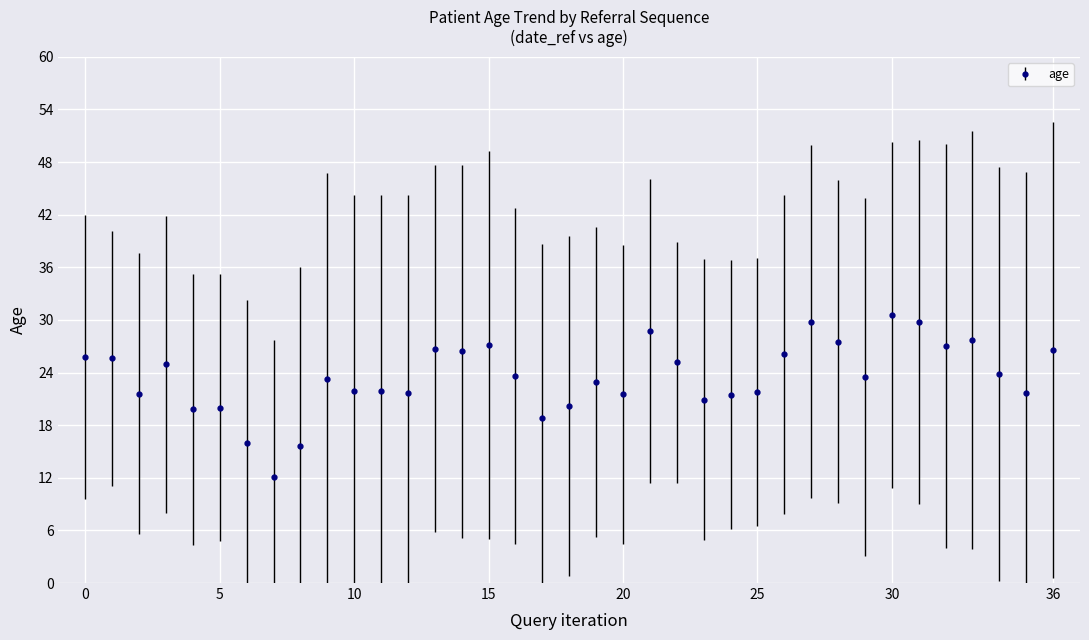

What is the greatest value displayed?

30.6